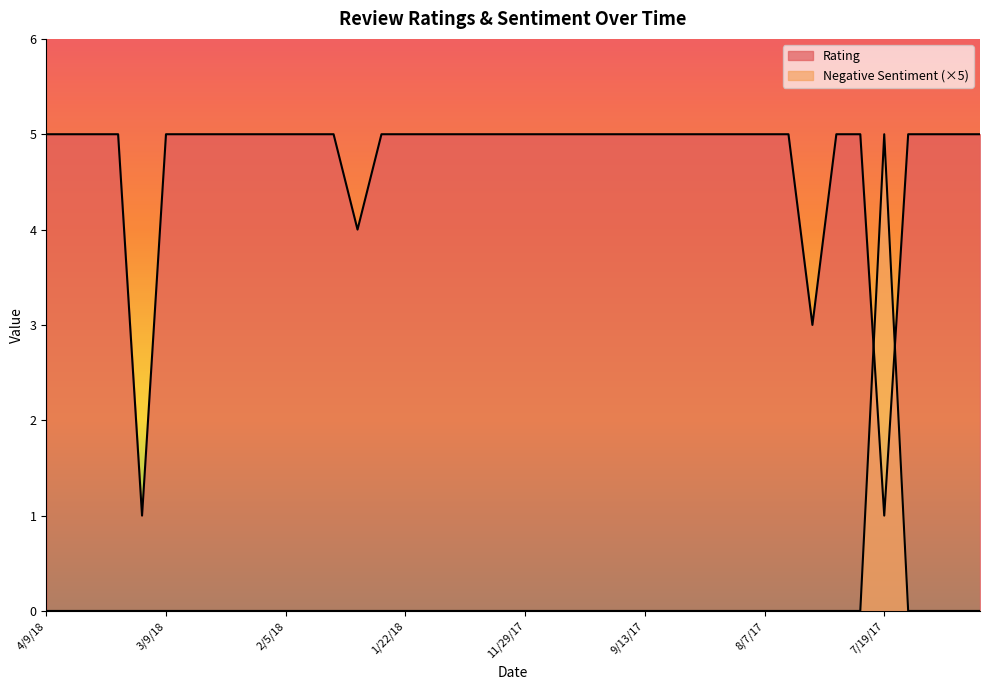

True or false: SentimentNum has a value of -3 at 8/1/17.

False